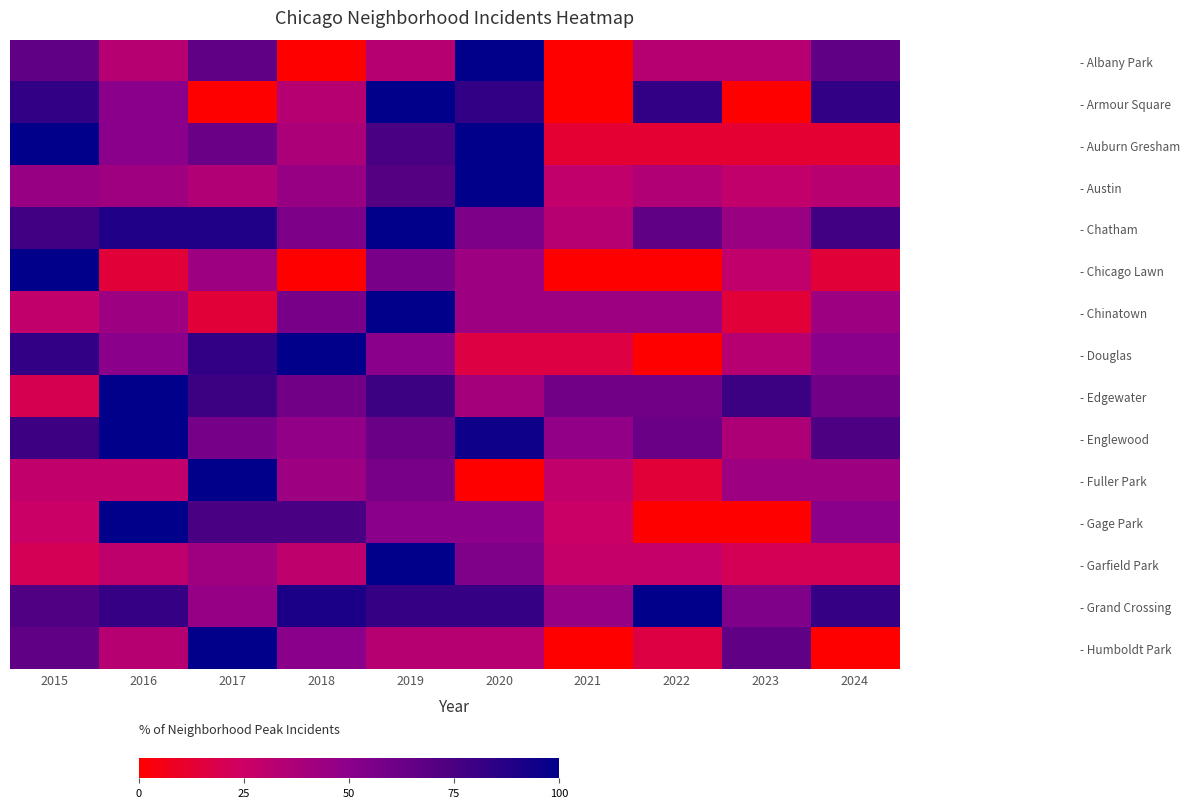

Reading left to right, what are all the values shown in this chart?

- Albany Park: 2015=66.7	2016=33.3	2017=66.7	2018=0.0	2019=33.3	2020=100.0	2021=0.0	2022=33.3	2023=33.3	2024=66.7
- Armour Square: 2015=83.3	2016=50.0	2017=0.0	2018=33.3	2019=100.0	2020=83.3	2021=0.0	2022=83.3	2023=0.0	2024=83.3
- Auburn Gresham: 2015=100.0	2016=50.0	2017=62.5	2018=37.5	2019=75.0	2020=100.0	2021=12.5	2022=12.5	2023=12.5	2024=12.5
- Austin: 2015=45.2	2016=41.9	2017=35.5	2018=45.2	2019=71.0	2020=100.0	2021=29.0	2022=35.5	2023=29.0	2024=32.3
- Chatham: 2015=77.8	2016=88.9	2017=88.9	2018=55.6	2019=100.0	2020=55.6	2021=33.3	2022=66.7	2023=44.4	2024=77.8
- Chicago Lawn: 2015=100.0	2016=14.3	2017=42.9	2018=0.0	2019=57.1	2020=42.9	2021=0.0	2022=0.0	2023=28.6	2024=14.3
- Chinatown: 2015=28.6	2016=42.9	2017=14.3	2018=57.1	2019=100.0	2020=42.9	2021=42.9	2022=42.9	2023=14.3	2024=42.9
- Douglas: 2015=83.3	2016=50.0	2017=83.3	2018=100.0	2019=50.0	2020=16.7	2021=16.7	2022=0.0	2023=33.3	2024=50.0
- Edgewater: 2015=20.0	2016=100.0	2017=80.0	2018=60.0	2019=80.0	2020=40.0	2021=60.0	2022=60.0	2023=80.0	2024=60.0
- Englewood: 2015=78.9	2016=100.0	2017=57.9	2018=47.4	2019=63.2	2020=94.7	2021=47.4	2022=63.2	2023=36.8	2024=73.7
- Fuller Park: 2015=28.6	2016=28.6	2017=100.0	2018=42.9	2019=57.1	2020=0.0	2021=28.6	2022=14.3	2023=42.9	2024=42.9
- Gage Park: 2015=25.0	2016=100.0	2017=75.0	2018=75.0	2019=50.0	2020=50.0	2021=25.0	2022=0.0	2023=0.0	2024=50.0
- Garfield Park: 2015=21.2	2016=30.3	2017=42.4	2018=30.3	2019=100.0	2020=54.5	2021=27.3	2022=27.3	2023=21.2	2024=21.2
- Grand Crossing: 2015=72.7	2016=81.8	2017=45.5	2018=90.9	2019=81.8	2020=81.8	2021=45.5	2022=100.0	2023=54.5	2024=81.8
- Humboldt Park: 2015=66.7	2016=33.3	2017=100.0	2018=50.0	2019=33.3	2020=33.3	2021=0.0	2022=16.7	2023=66.7	2024=0.0